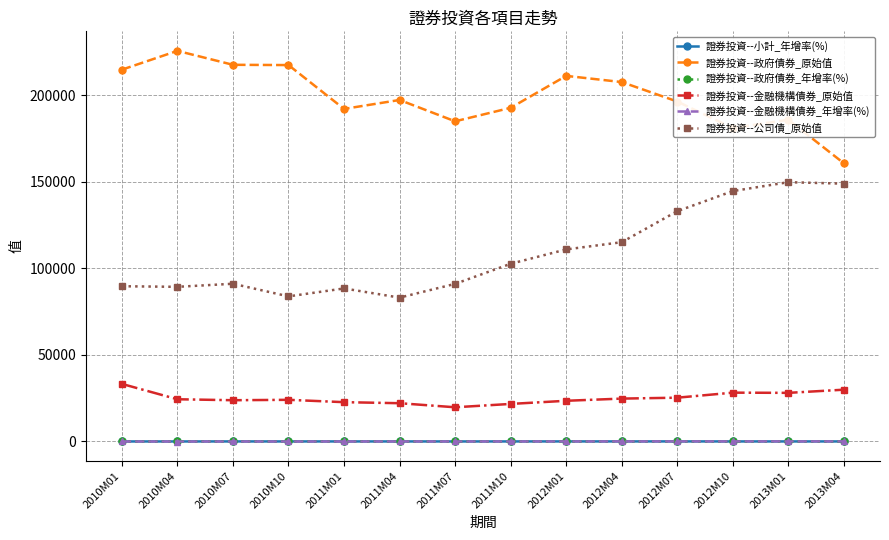

What is the label of the 14th point from the right?

2010M01